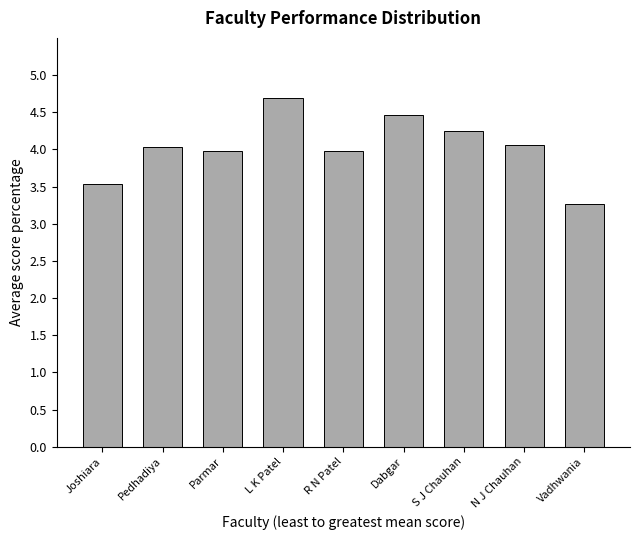

What is the label of the 4th bar from the right?

Dabgar